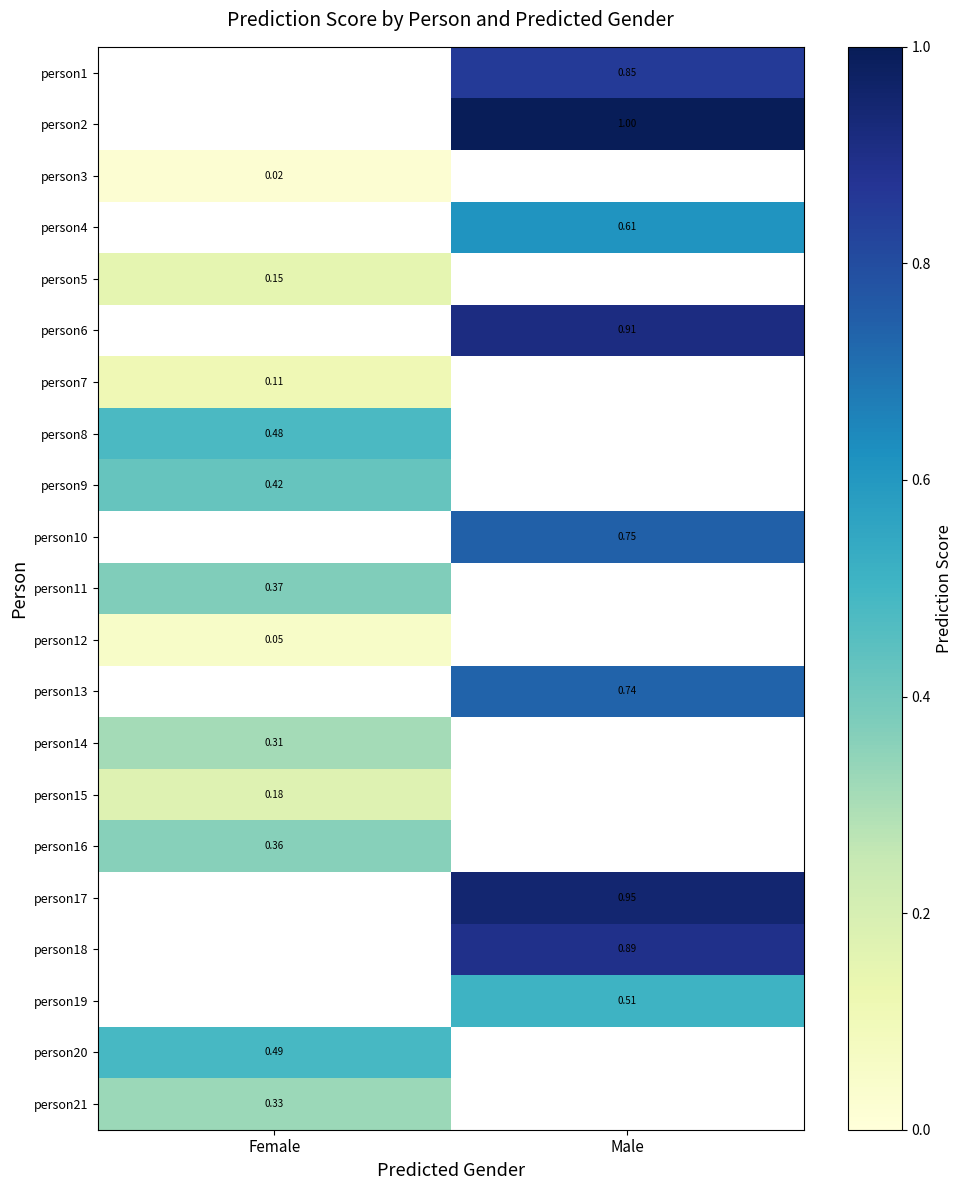

Is the value of person7 at Female greater than the value of person9 at Female?

No